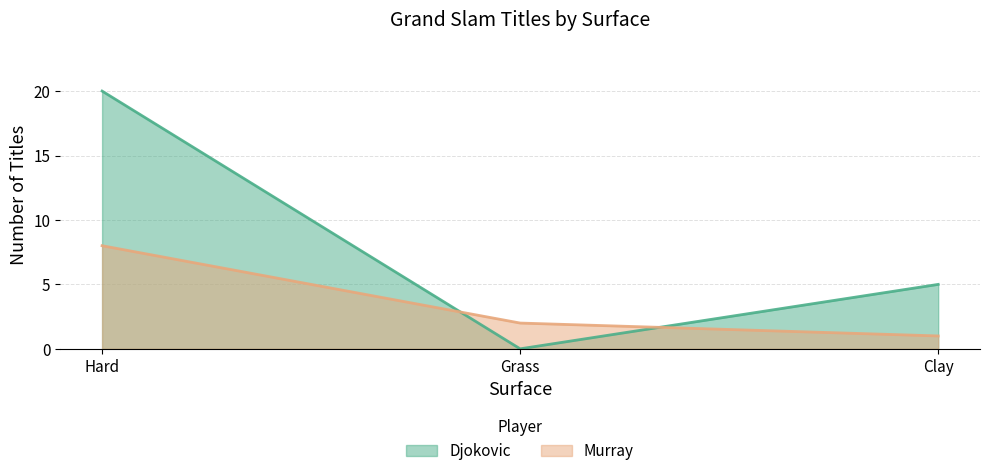

What is the difference between the maximum and minimum values in the Murray series?

7